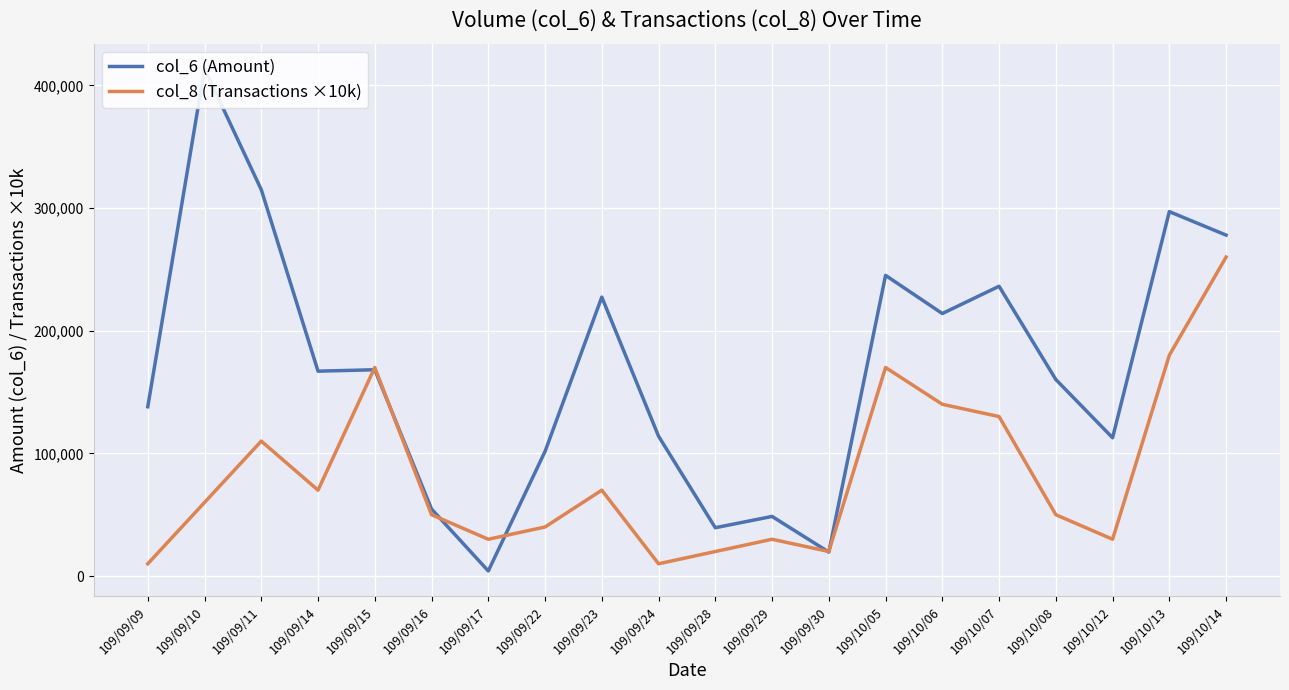

What are all the series names shown in the legend?

col_6 (Amount), col_8 (Transactions ×10k)